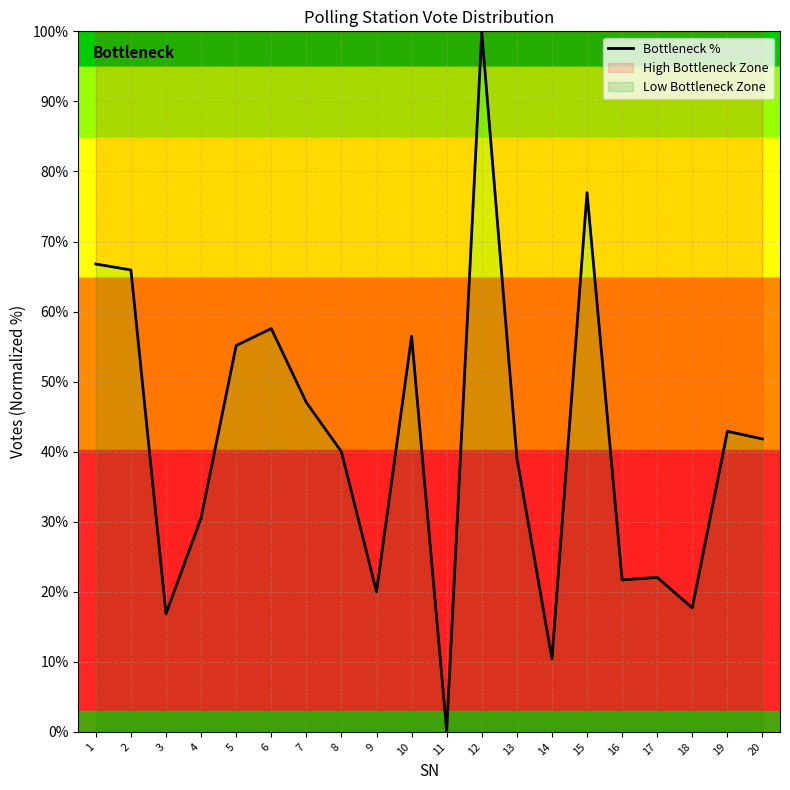

What is the value of the 10th point from the left?

56.5